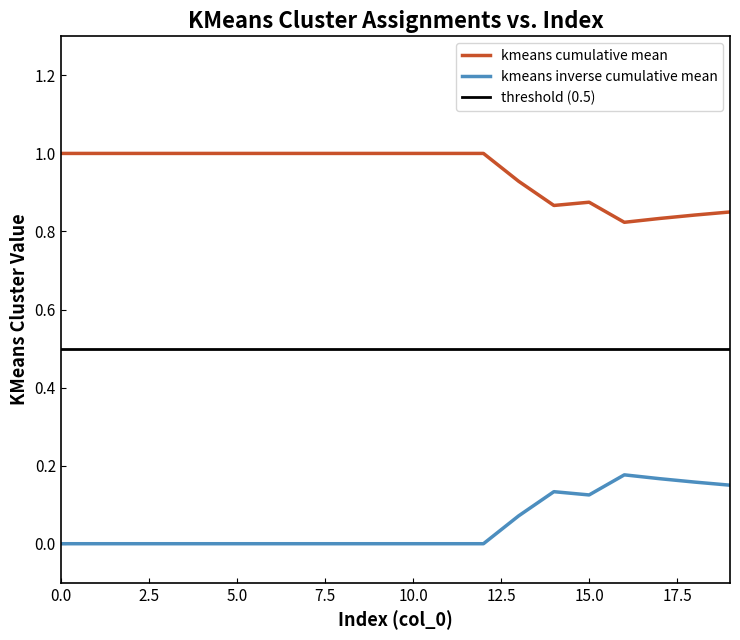

True or false: kmeans cumulative mean and kmeans inverse cumulative mean intersect in this chart.

False